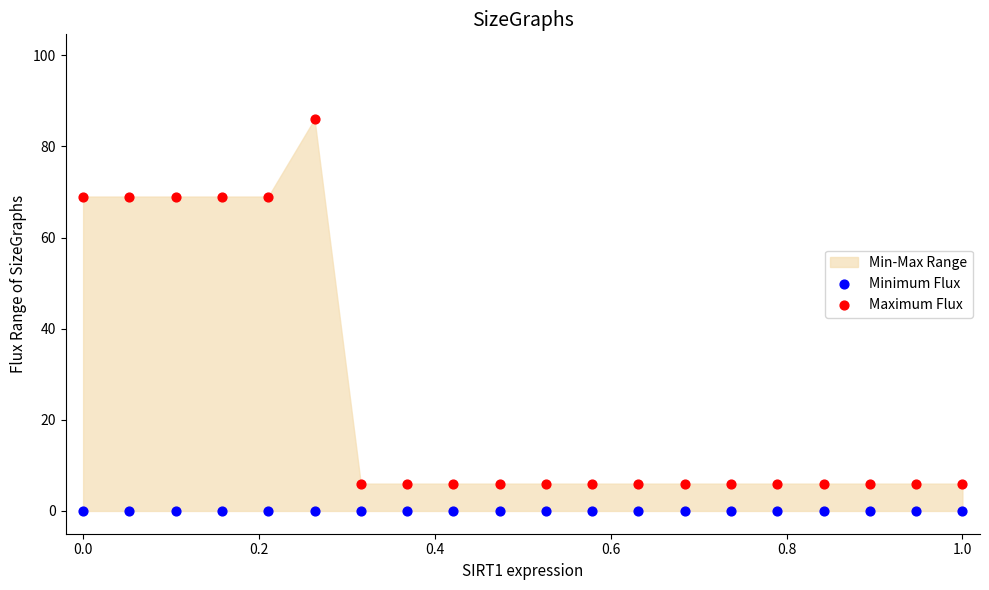

Which series contains the lowest Y value?

Minimum Flux